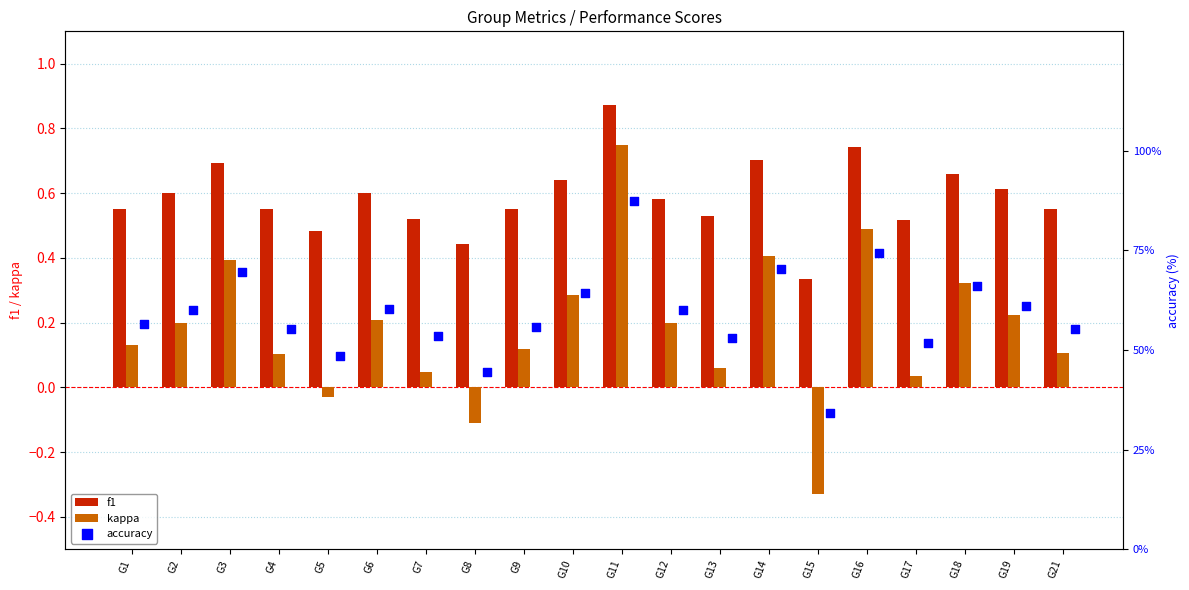

At how many categories does at least one series exceed 65?

5